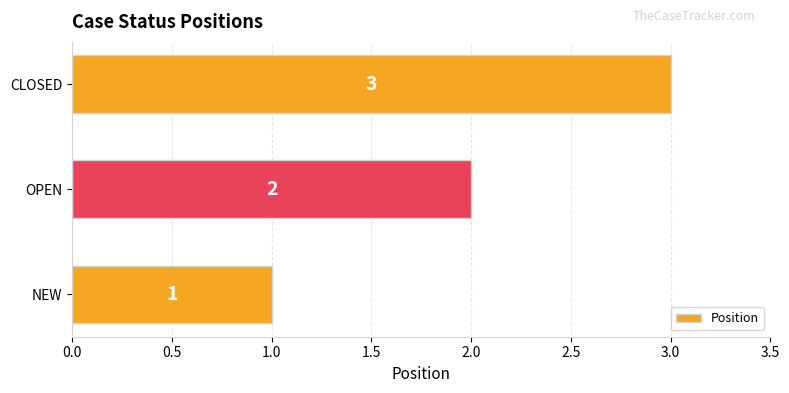

Is it true that the value at OPEN is 1?

False